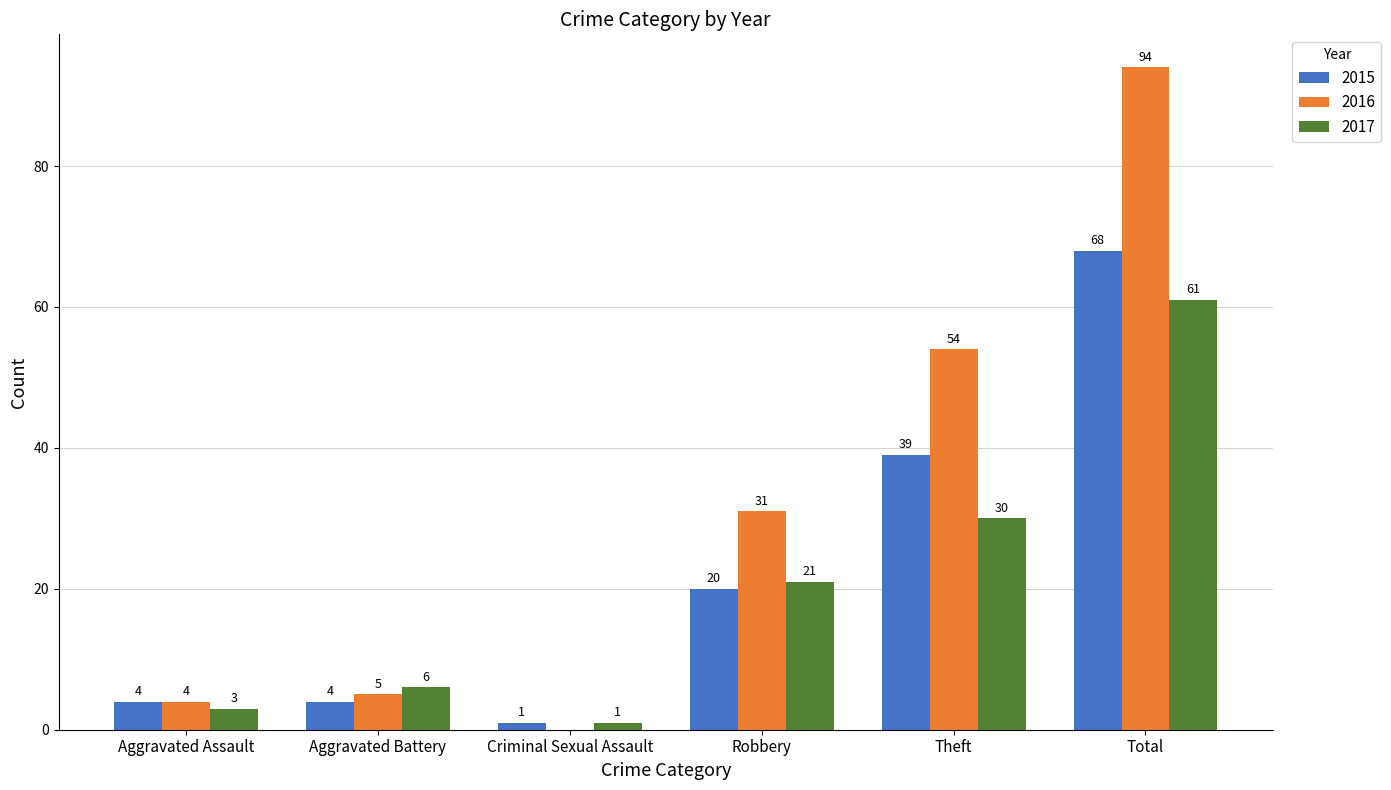

How many series are shown in this chart?

3